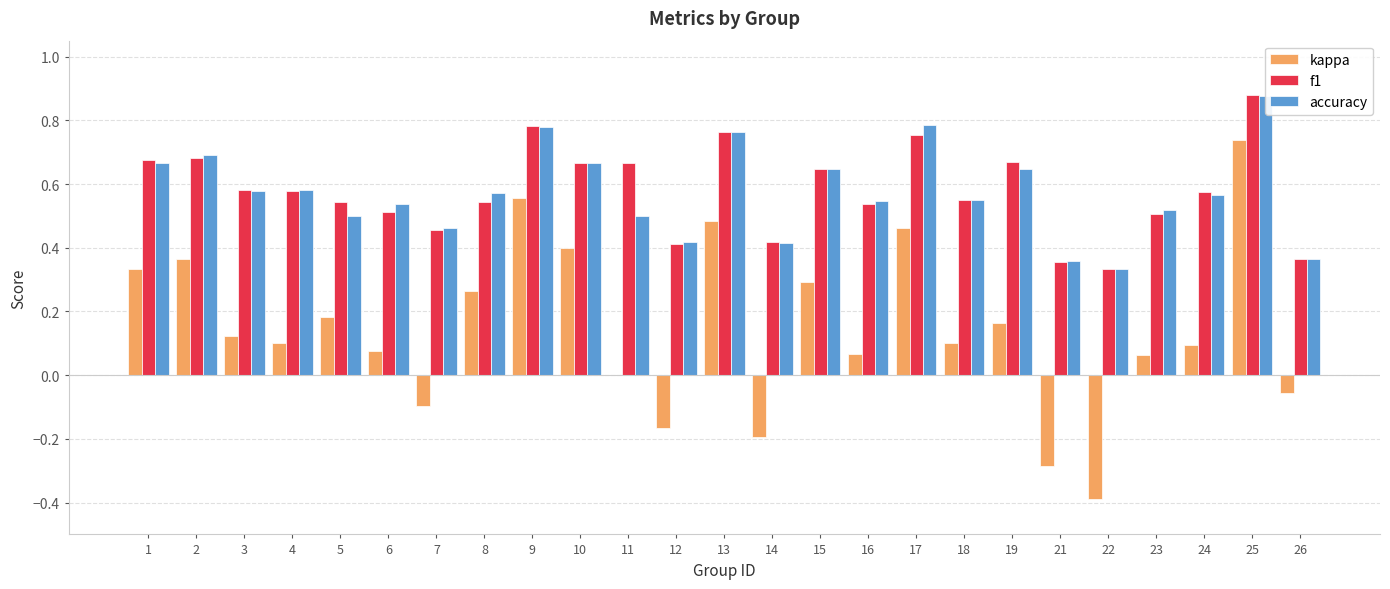

Reading right to left, extract all data points from this chart.

kappa: -0.1	0.7	0.1	0.1	-0.4	-0.3	0.2	0.1	0.5	0.1	0.3	-0.2	0.5	-0.2	0.0	0.4	0.6	0.3	-0.1	0.1	0.2	0.1	0.1	0.4	0.3
f1: 0.4	0.9	0.6	0.5	0.3	0.4	0.7	0.6	0.8	0.5	0.6	0.4	0.8	0.4	0.7	0.7	0.8	0.5	0.5	0.5	0.5	0.6	0.6	0.7	0.7
accuracy: 0.4	0.9	0.6	0.5	0.3	0.4	0.6	0.6	0.8	0.5	0.6	0.4	0.8	0.4	0.5	0.7	0.8	0.6	0.5	0.5	0.5	0.6	0.6	0.7	0.7